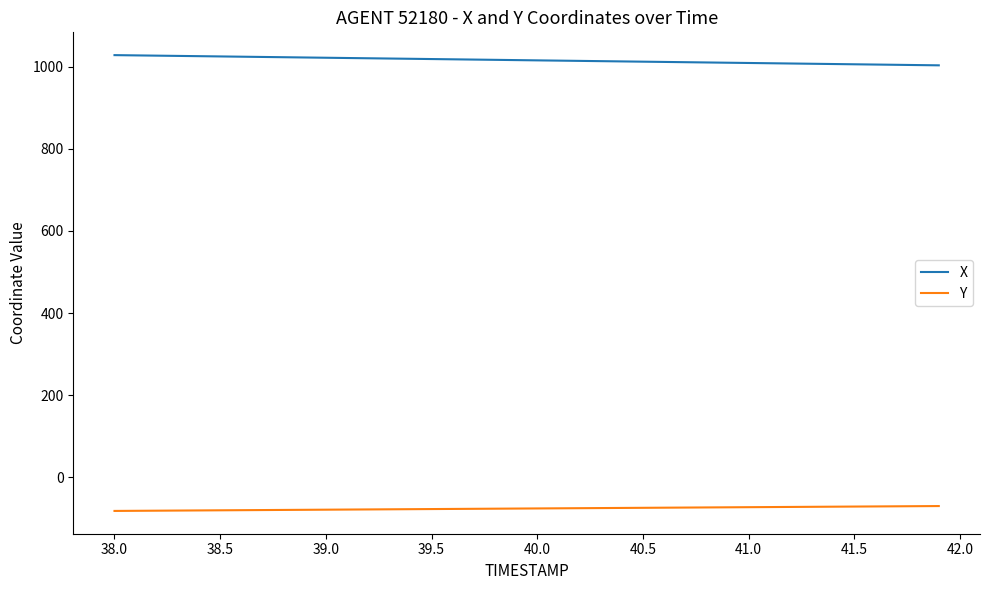

What is the difference between the maximum and minimum values in the X series?

24.9